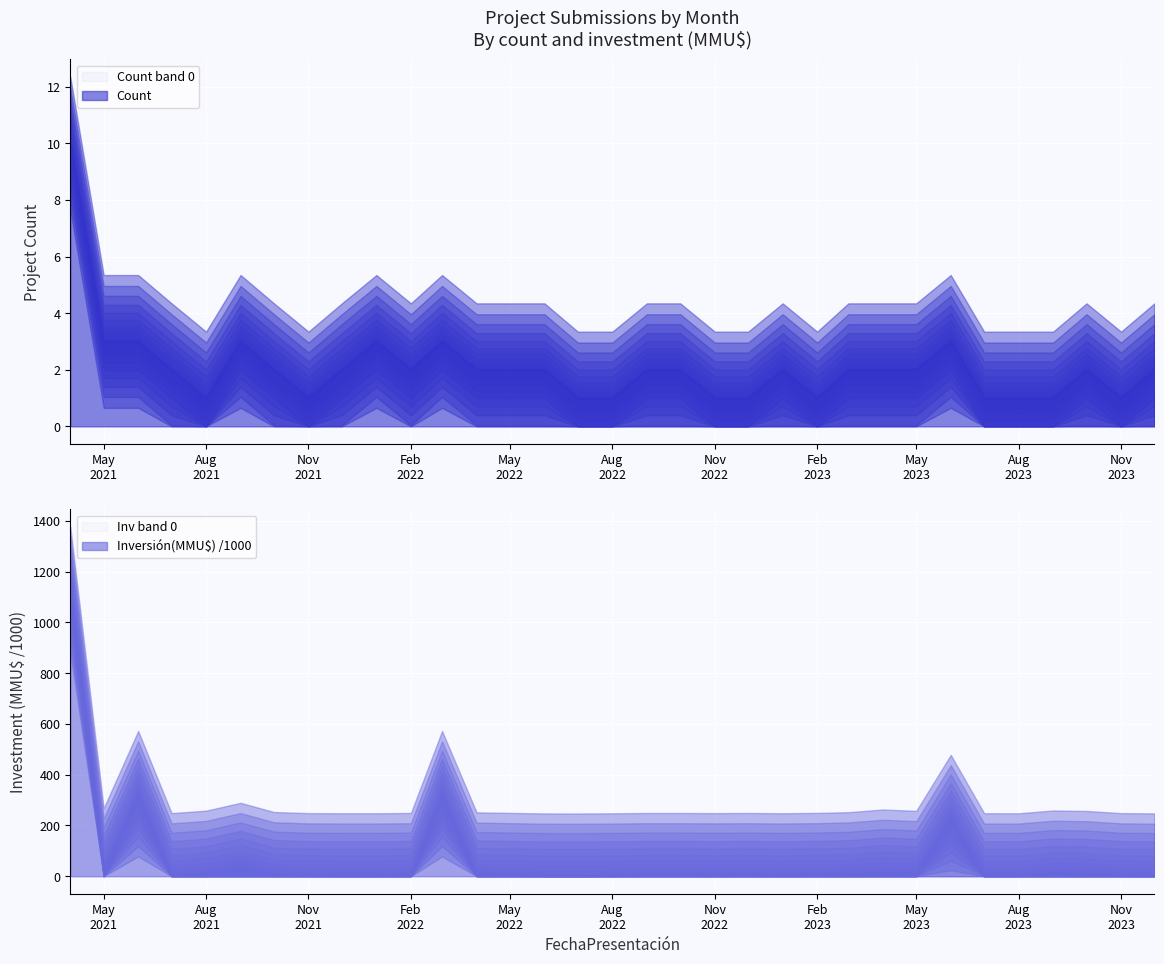

True or false: Inversión(MMU$) /1000 and Count cross at least once.

True